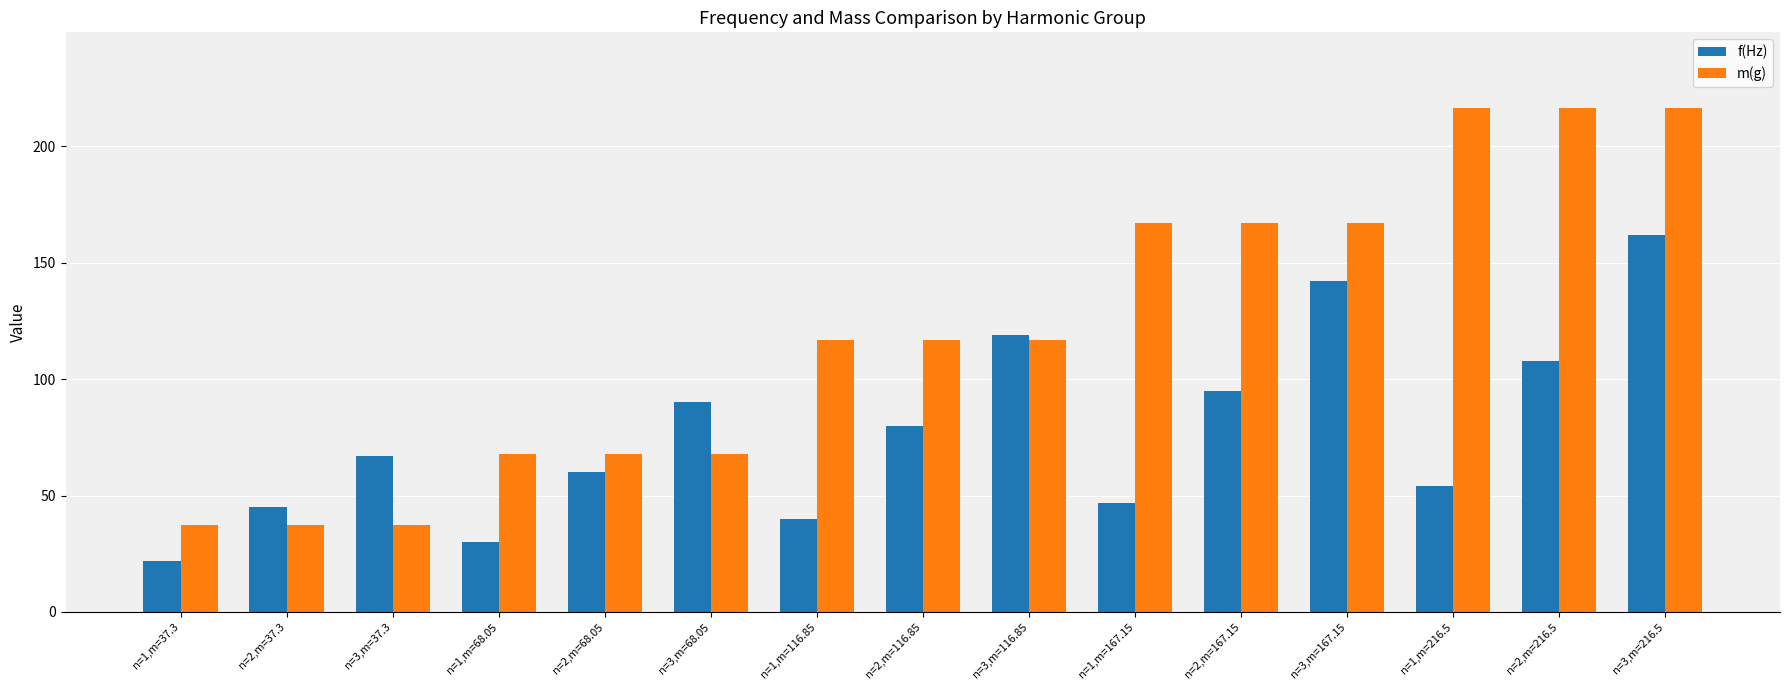

Where is f(Hz) nearest to the value 92?

n=3,m=68.05